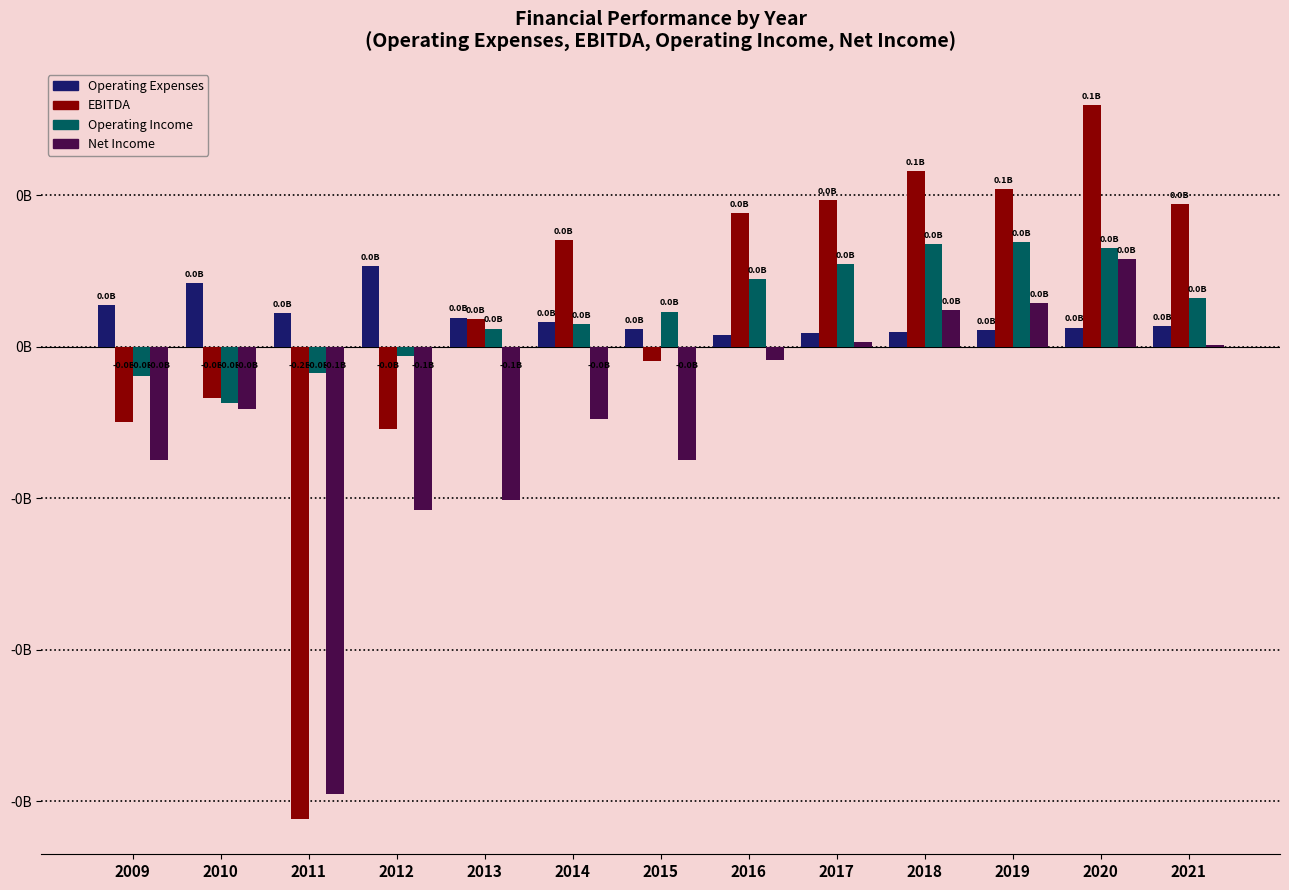

Is the value of Operating Income at 2010 greater than the value of EBITDA at 2020?

No